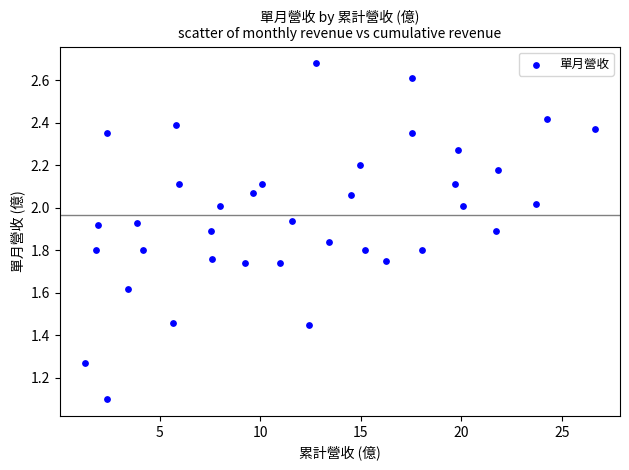

What is the range of X values (max minus min)?

25.4